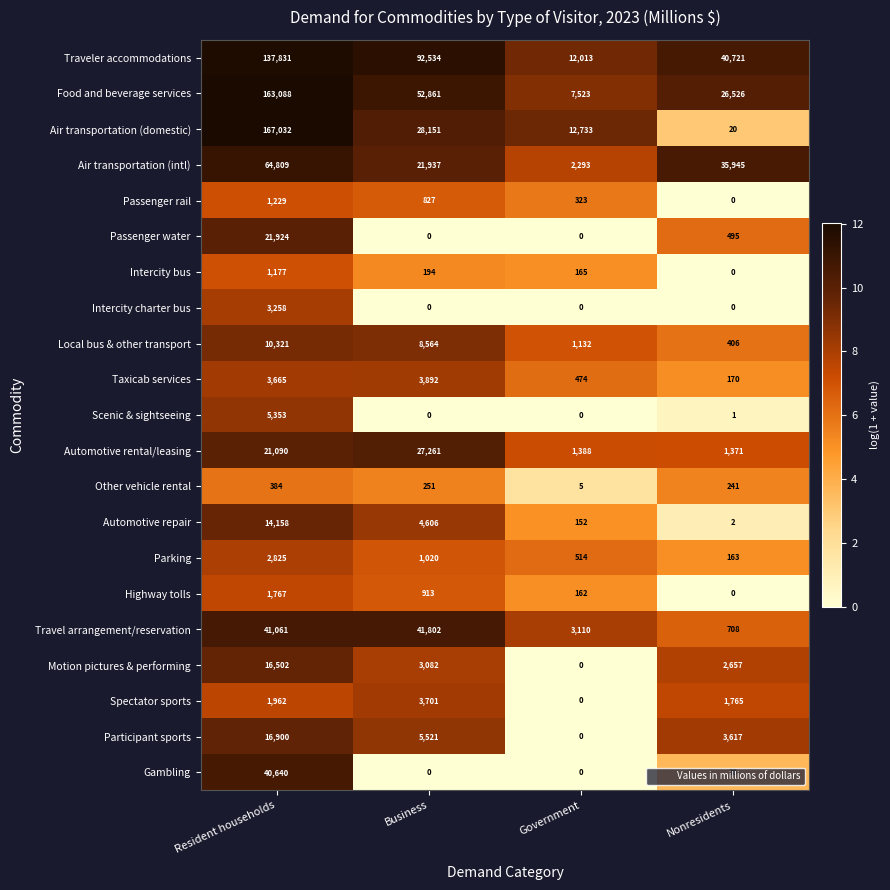

Count the number of data series in this chart.

21